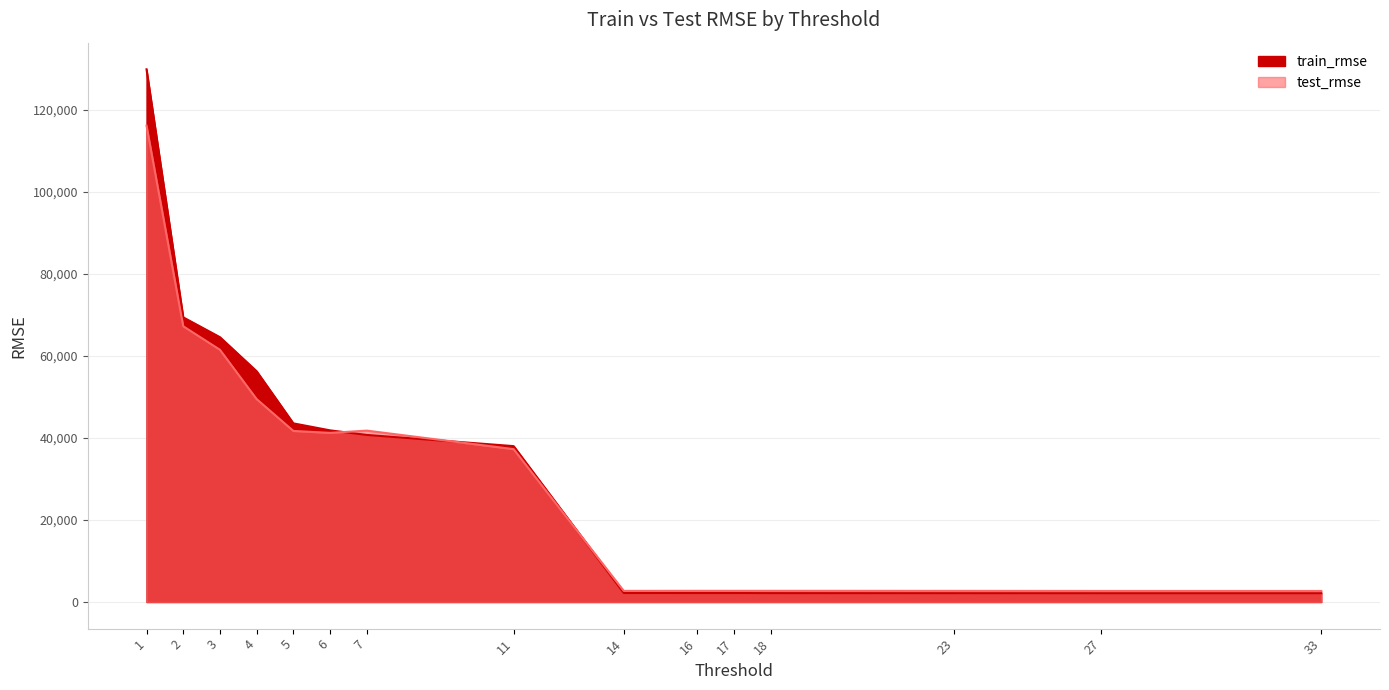

Does the chart display data point markers on the line(s)?

No